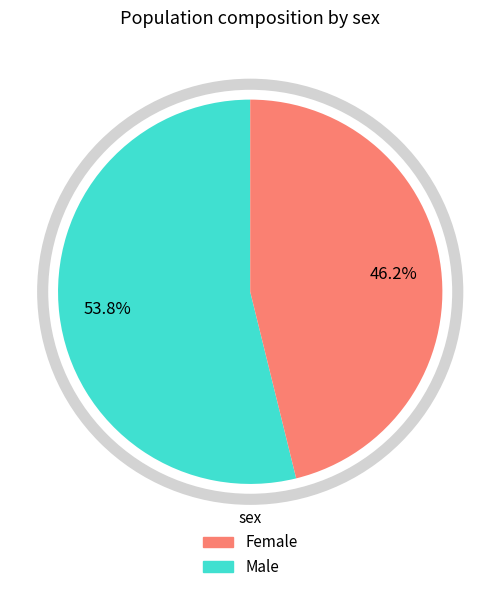

Does any single category account for the majority?

Yes